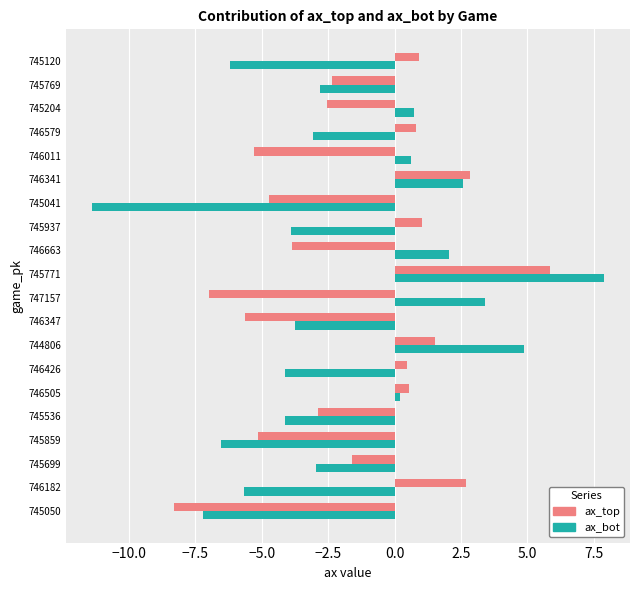

What is the total value across all series at 746182?

-3.0